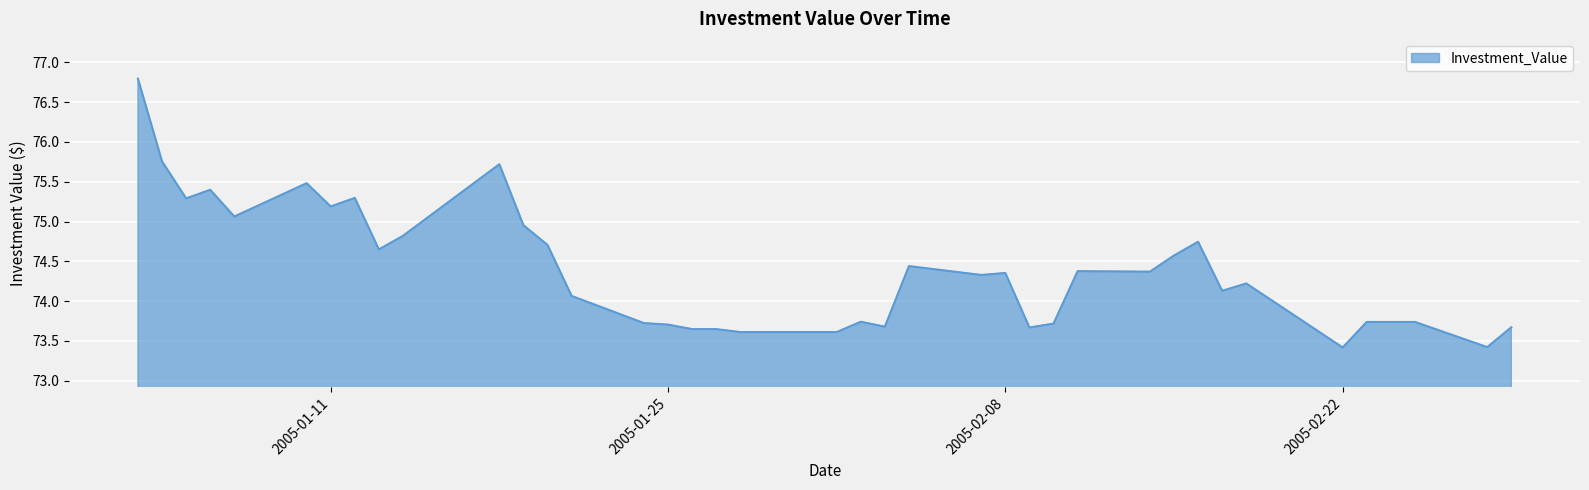

How many values exceed 74?

23